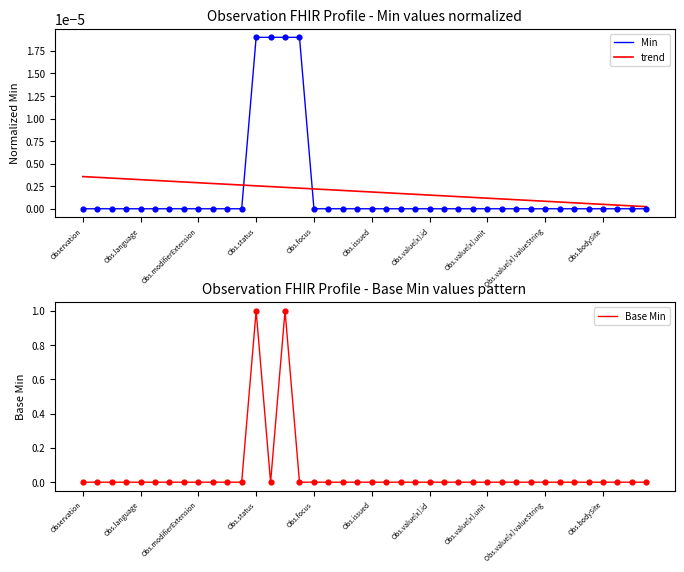

The value of Min at Obs.bodySite is 0.0. True or false?

True